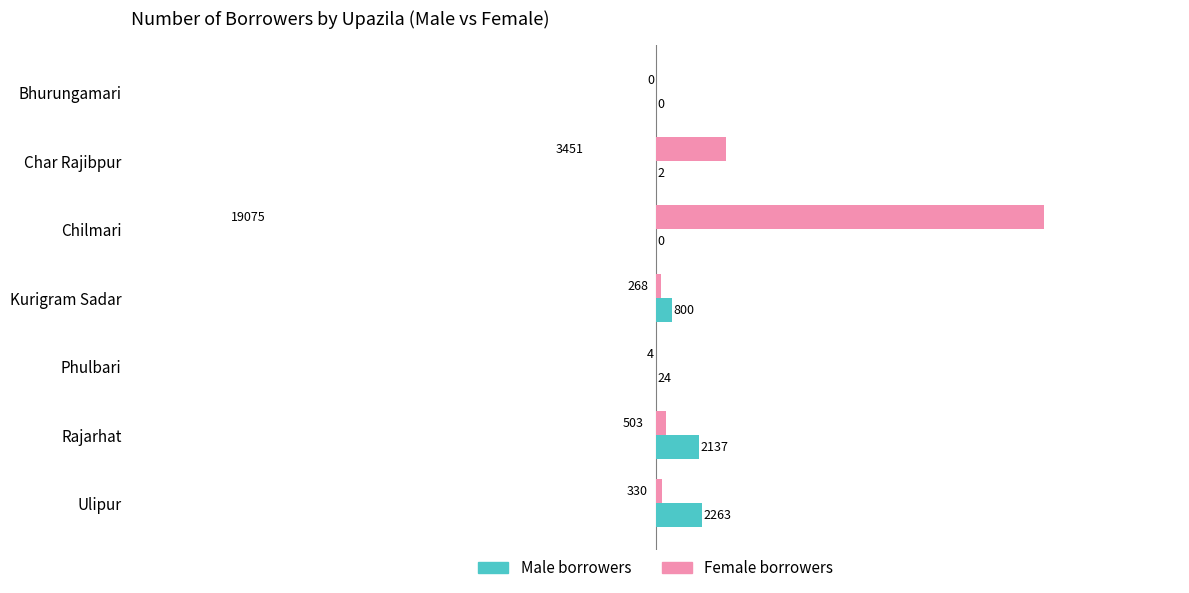

What is the sum of the Male borrowers values at Phulbari and Chilmari?

24